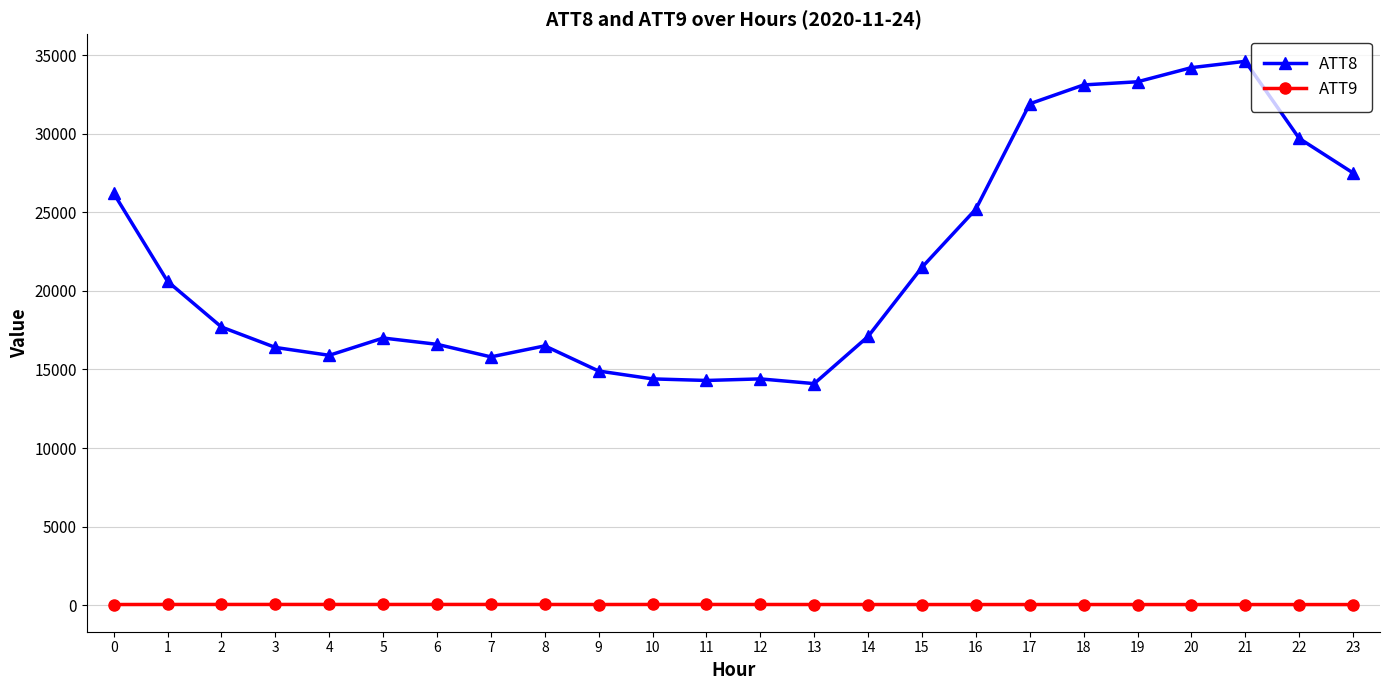

Is the value of ATT9 at 9 greater than the value of ATT8 at 20?

No